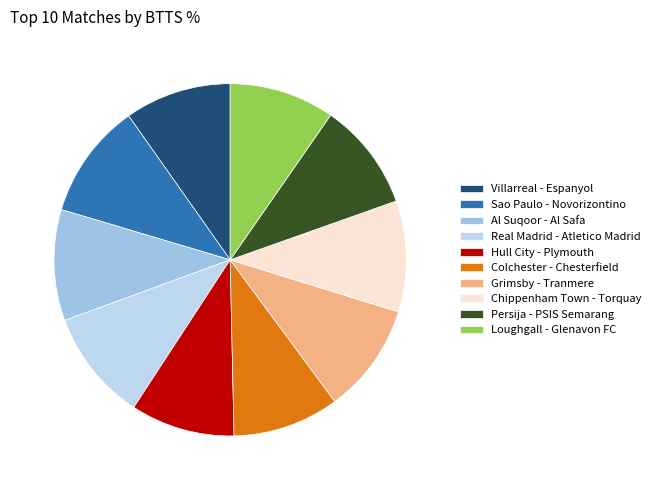

What is the smallest slice in the pie chart?

Hull City - Plymouth